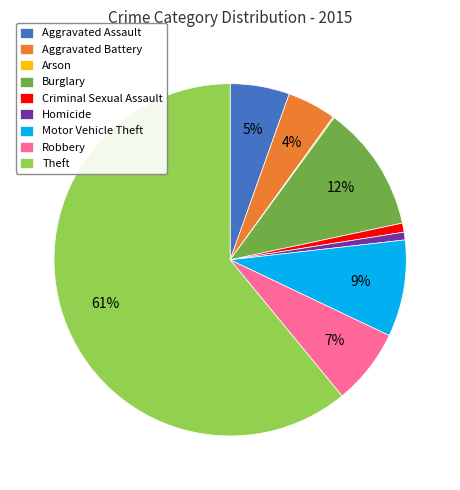

Does Theft represent more than half of the total?

Yes